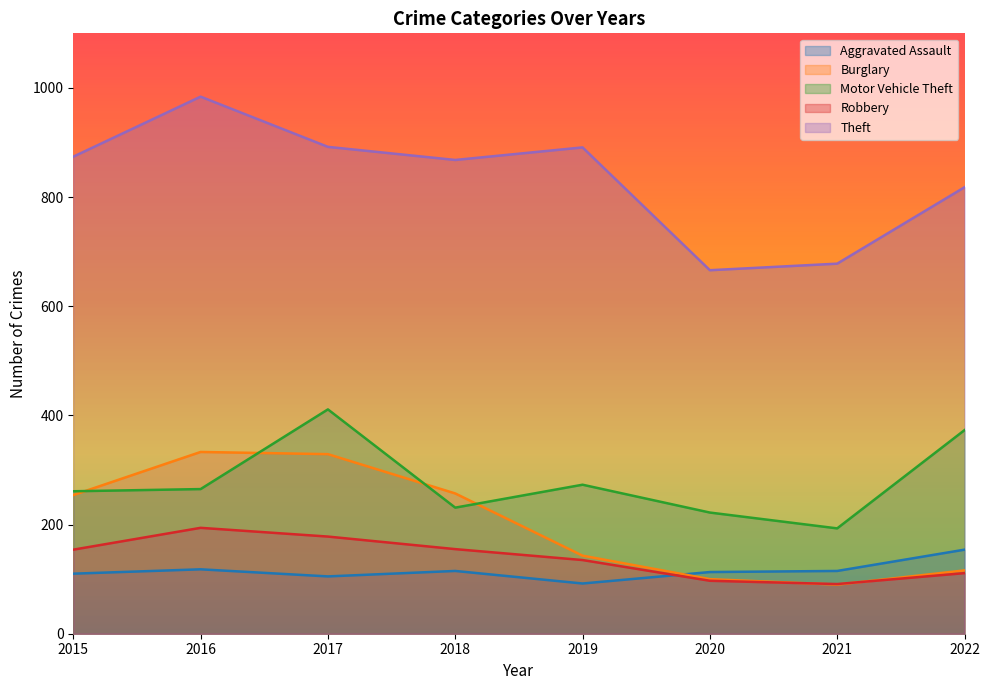

True or false: Theft and Aggravated Assault intersect in this chart.

False